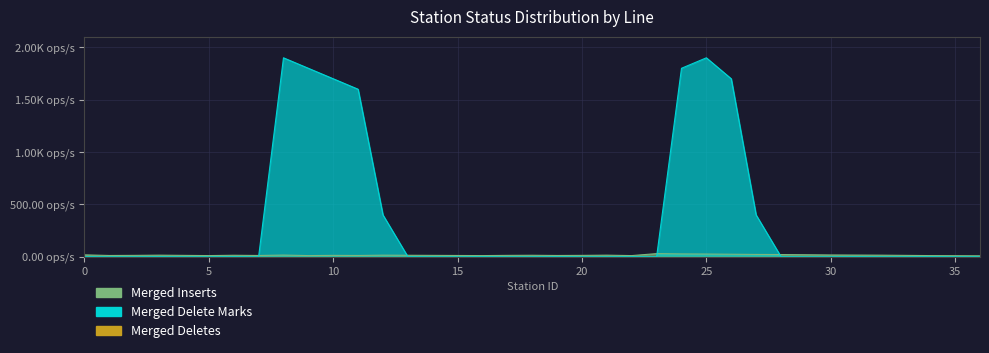

At which label is Merged Inserts closest to 20?

29